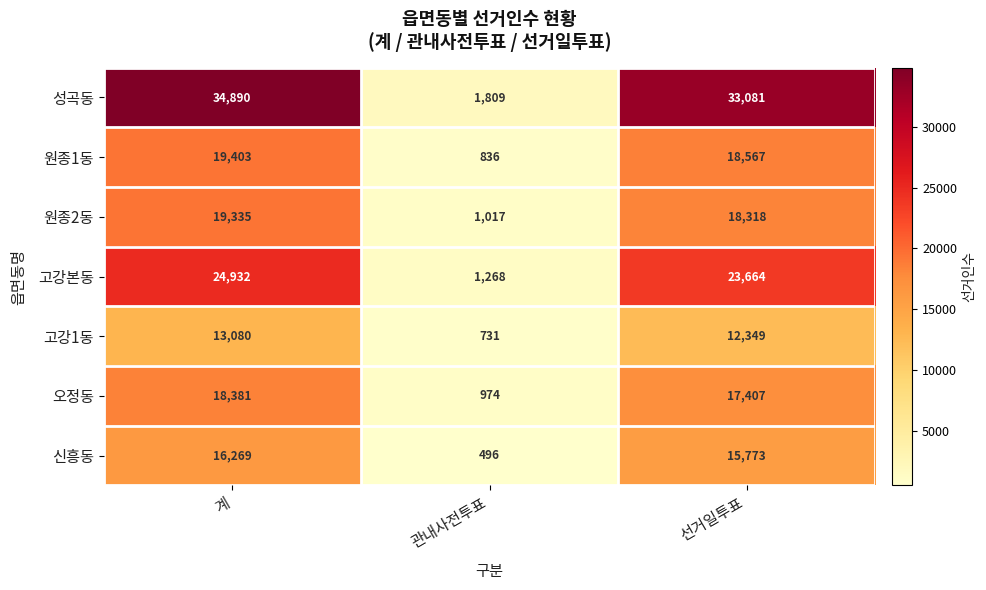

What is the sum of the 고강1동 values at 계 and 선거일투표?

25429